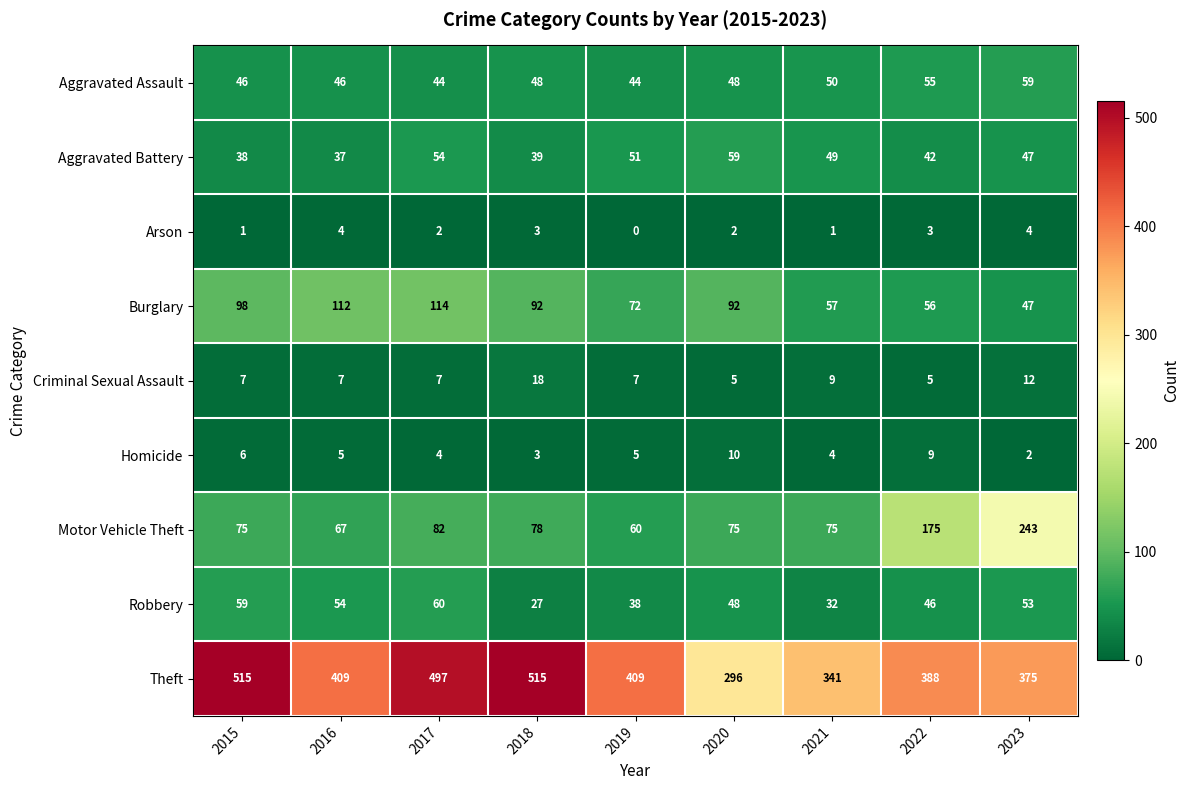

What is the difference between the maximum and minimum values in the Aggravated Assault series?

15